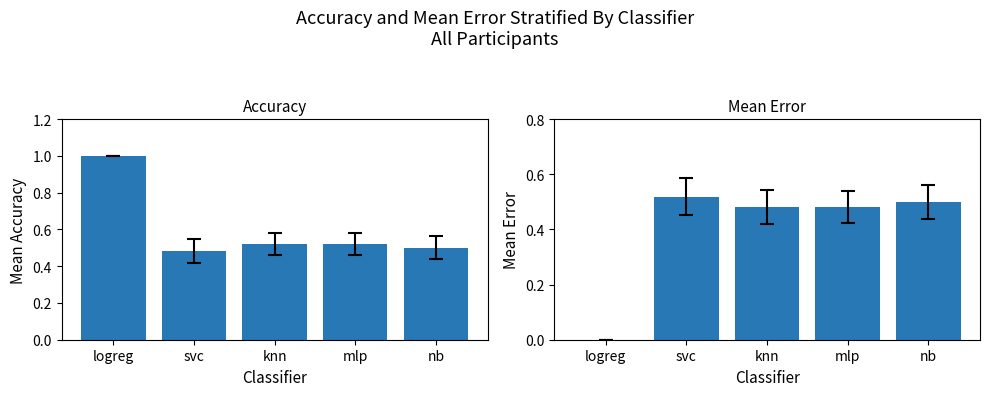

What is the value of the Mean Error bar at the 4th from the left?

0.5